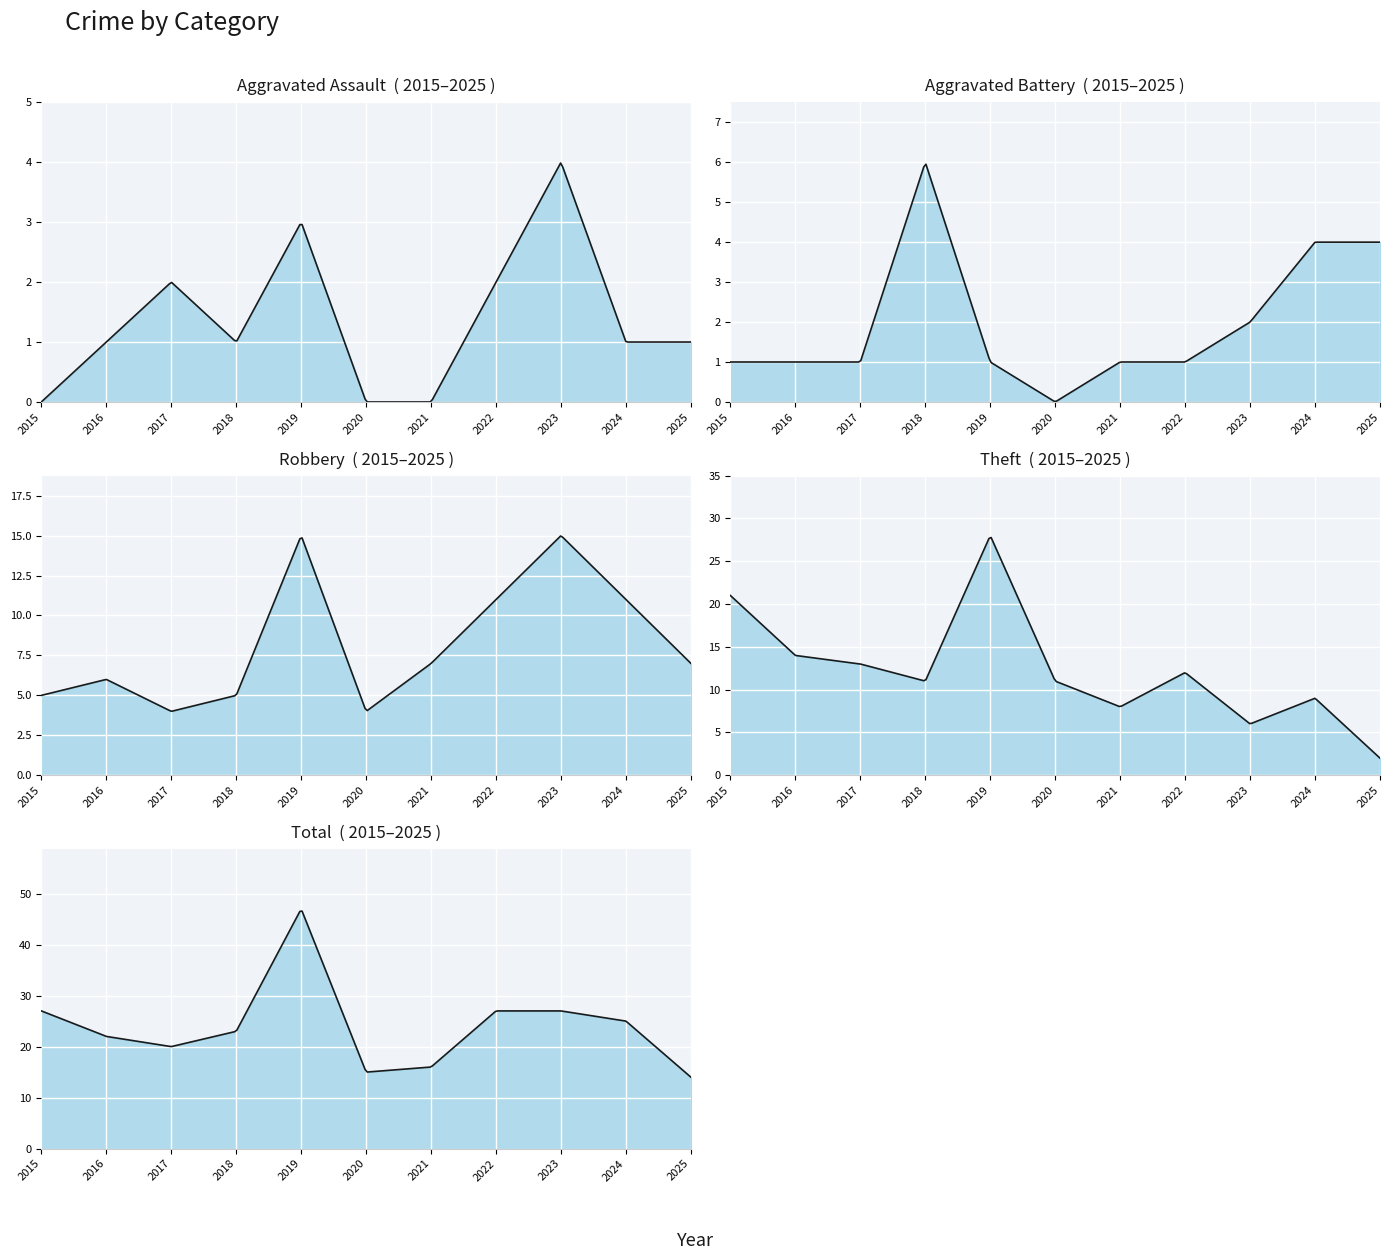

Rank the series at 2023 from lowest to highest value.

Aggravated Battery, Aggravated Assault, Theft, Robbery, Total